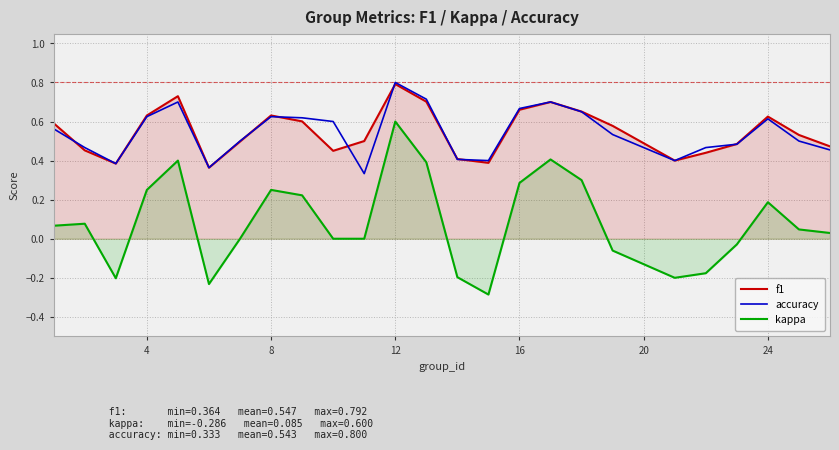

Which series has the widest spread of values?

kappa